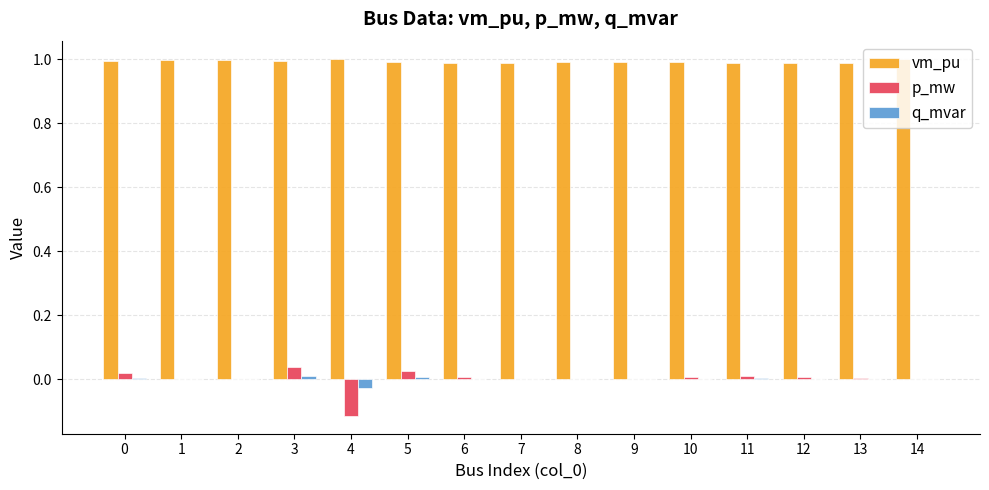

How many groups of bars are there?

15